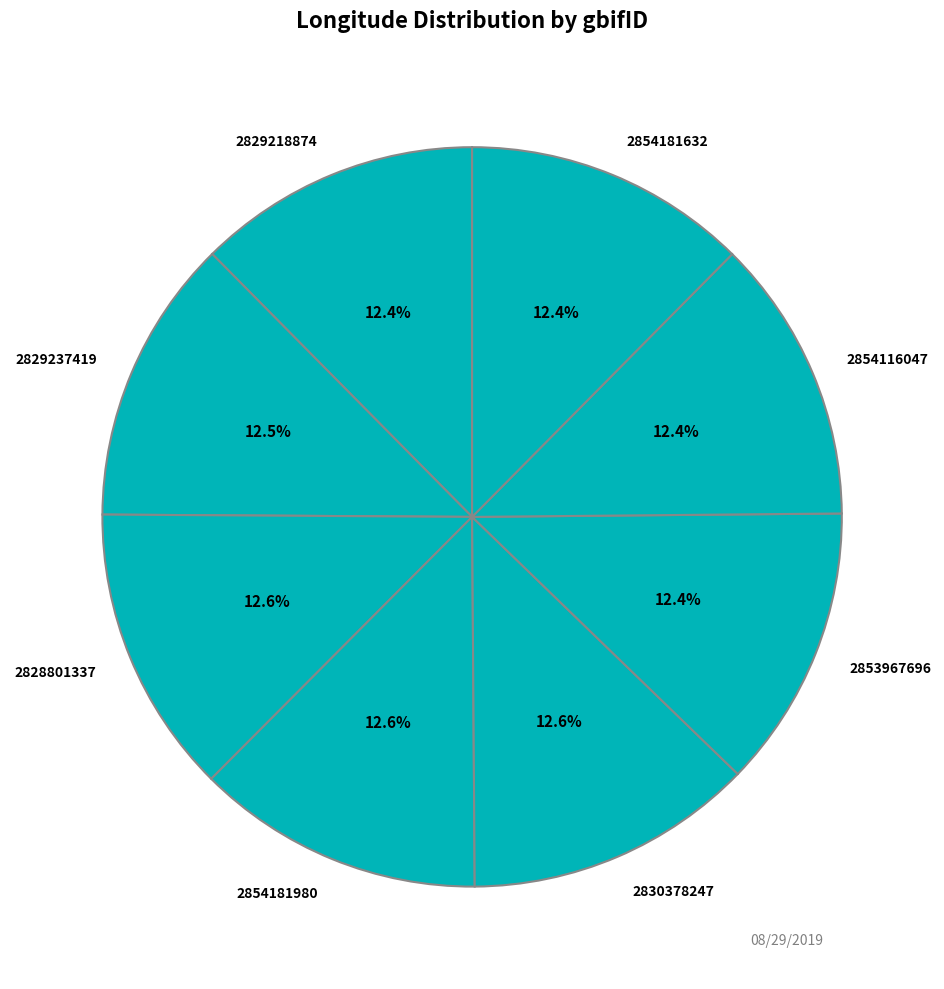

Approximately how many times larger is the value at 2854116047 compared to 2854181980?

1.0